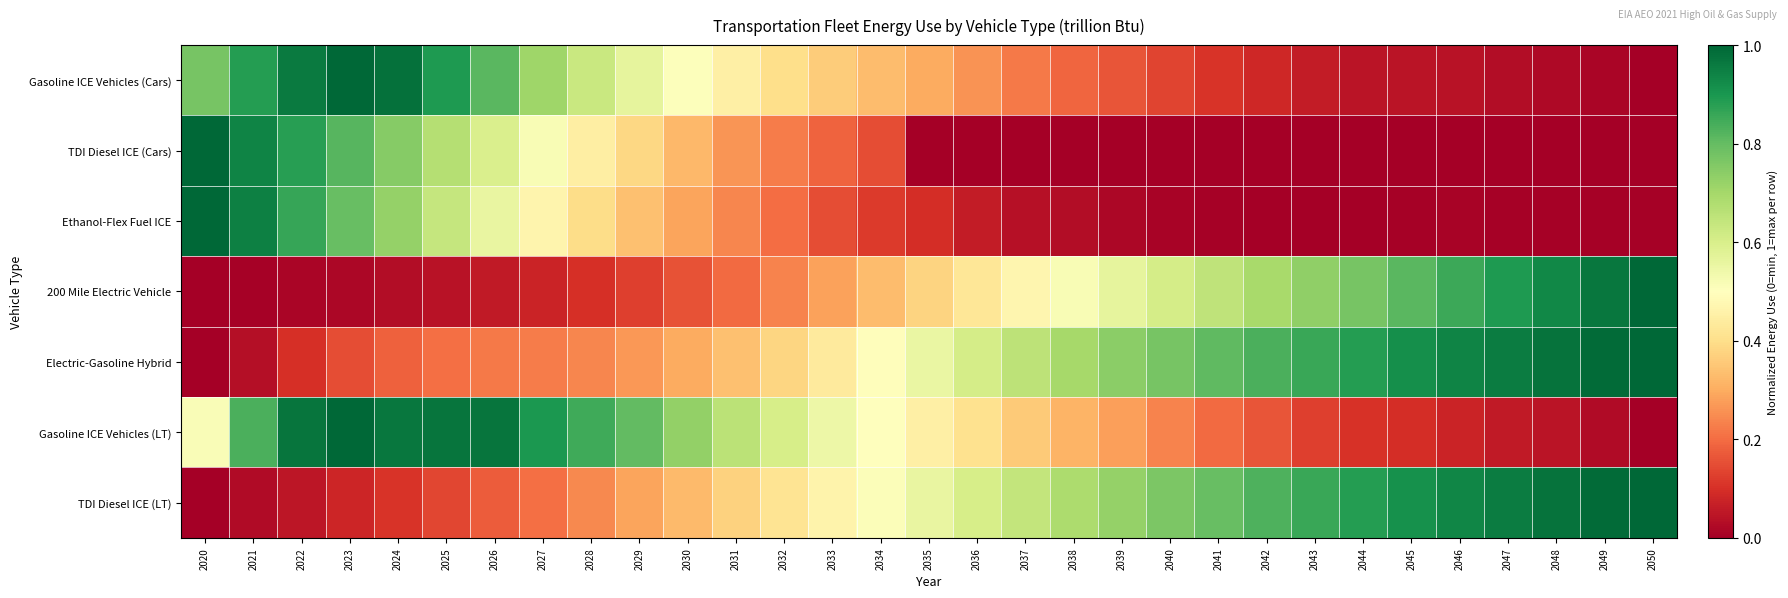

Count the number of data series in this chart.

7